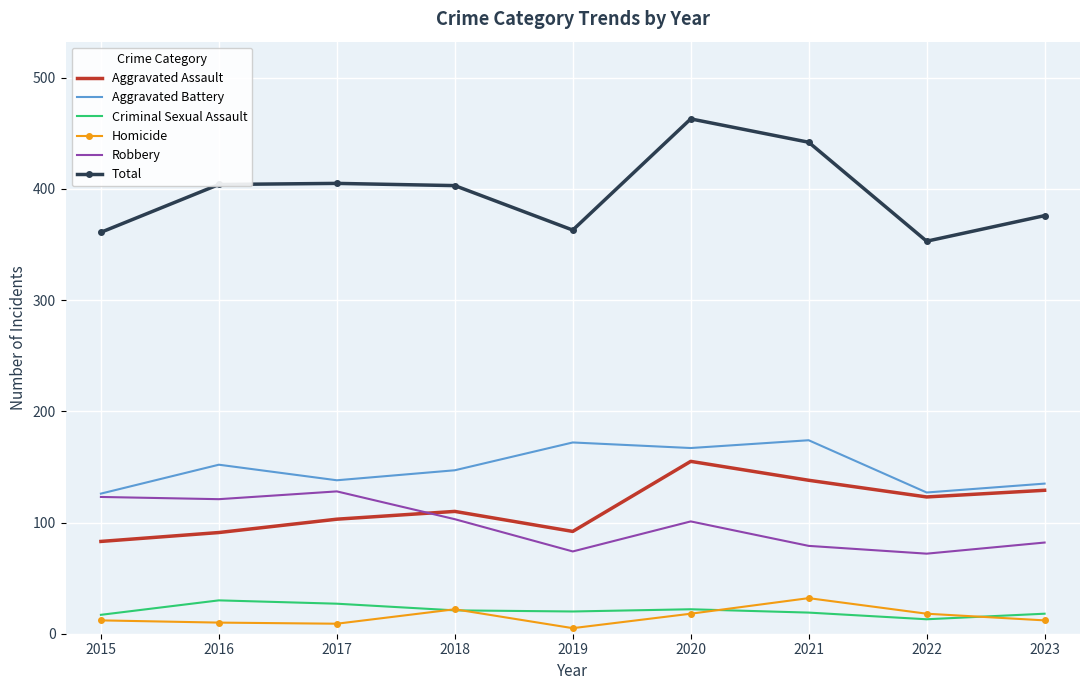

After their last crossing, which series has the higher values: Robbery or Aggravated Assault?

Aggravated Assault